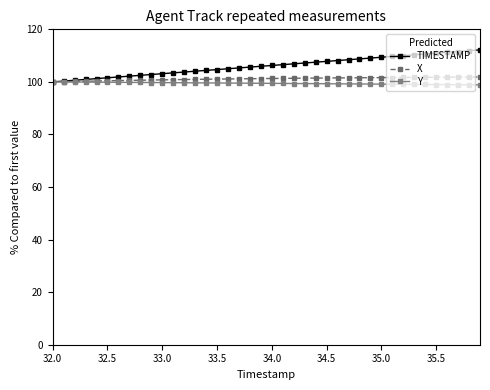

Which series has the largest range (max minus min)?

TIMESTAMP